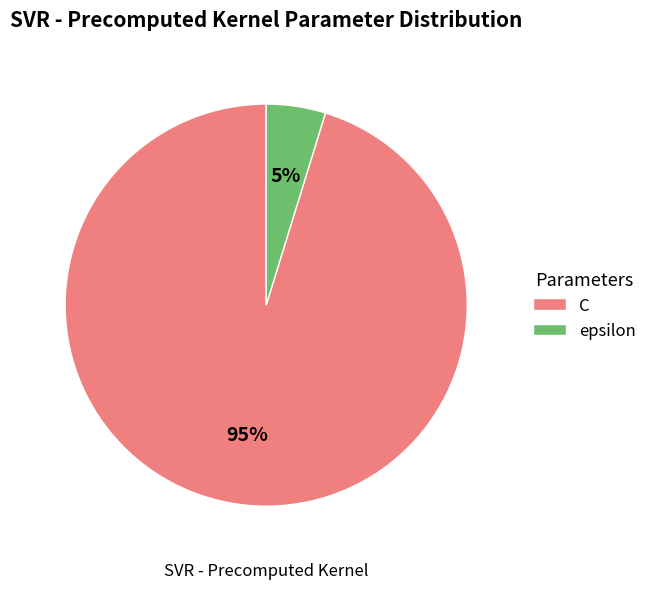

Do epsilon and C together represent more than half of the pie?

Yes